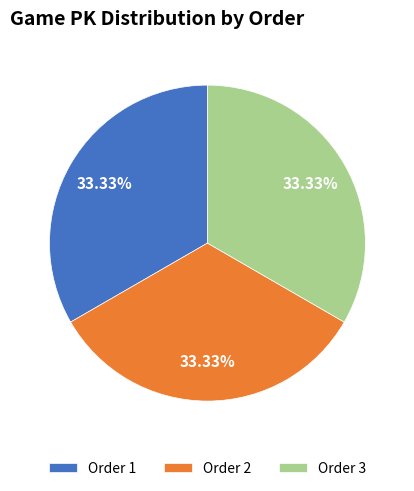

Is the sum of Order 2 and Order 1 greater than half?

Yes